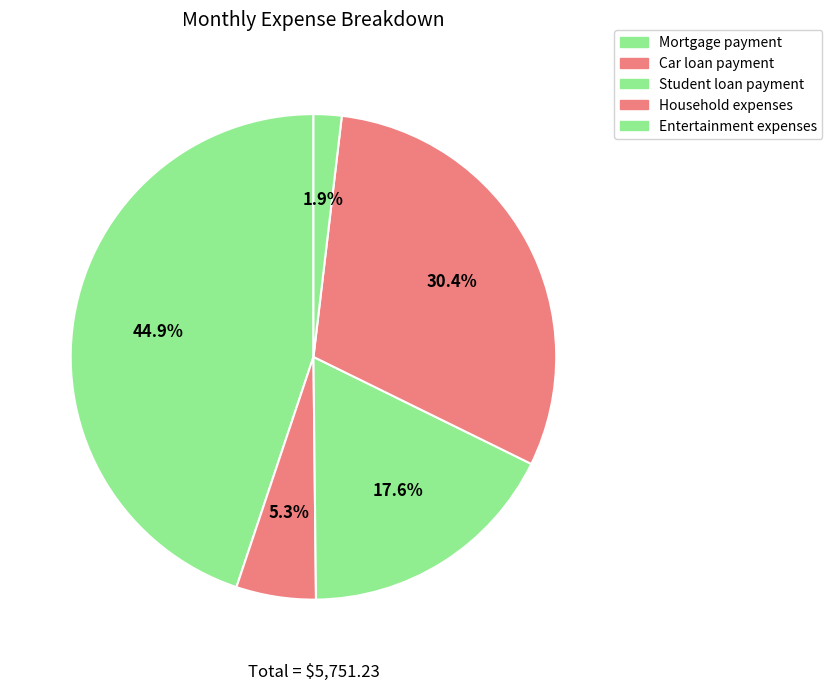

Count the number of slices in the pie.

5